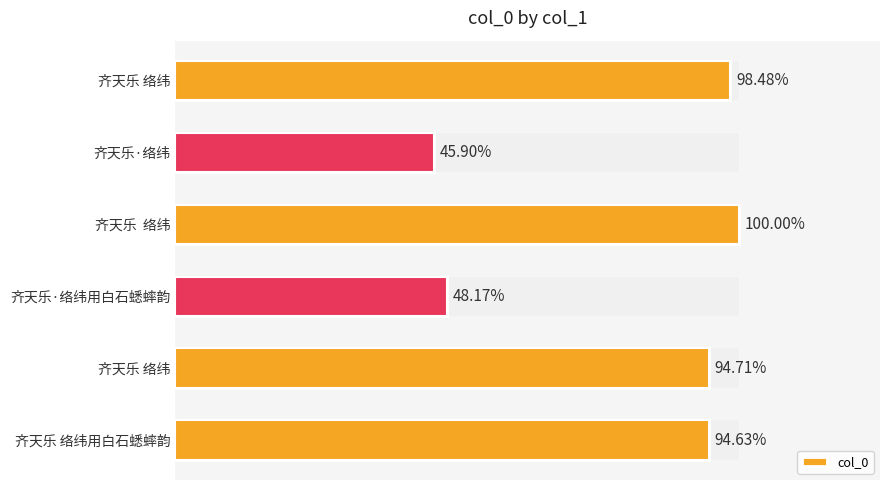

Between 0.0 and 0.8, which series saw the biggest shift?

col_0